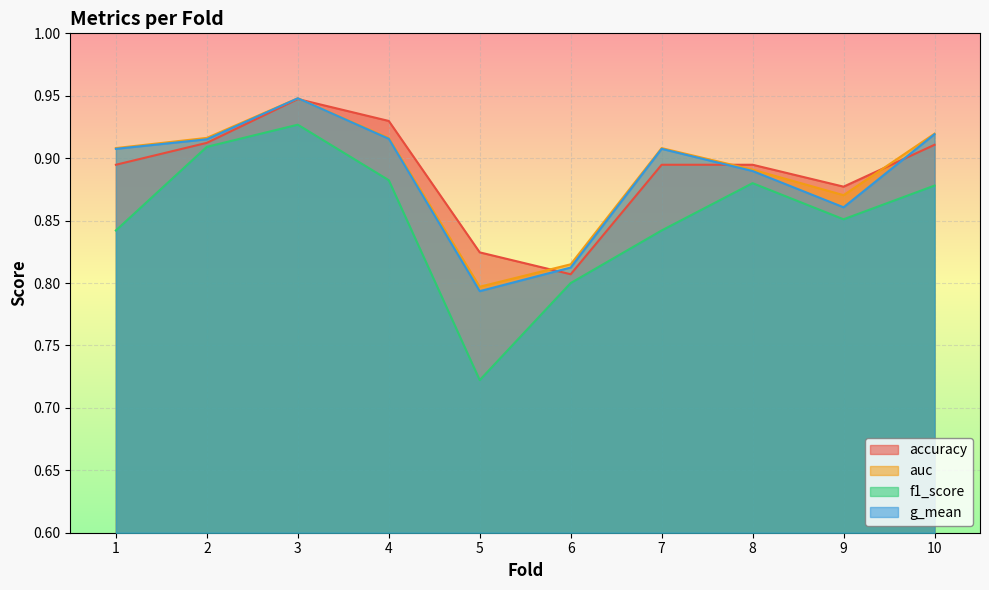

True or false: auc and f1_score cross at least once.

False